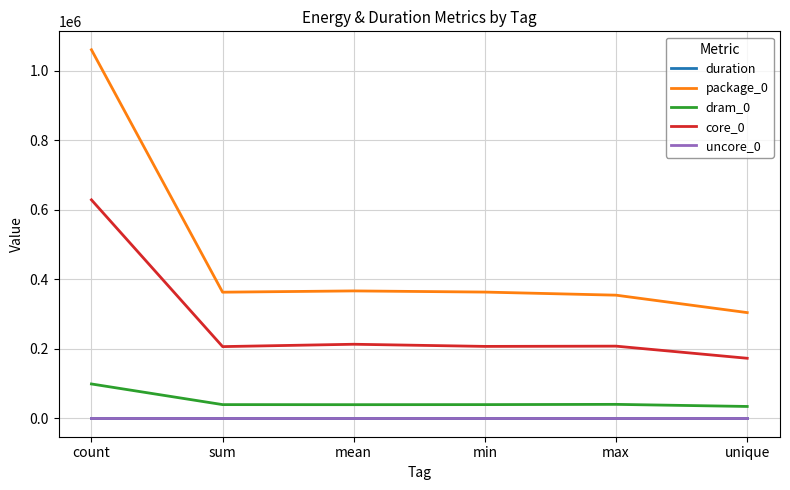

Does the chart display data point markers on the line(s)?

No